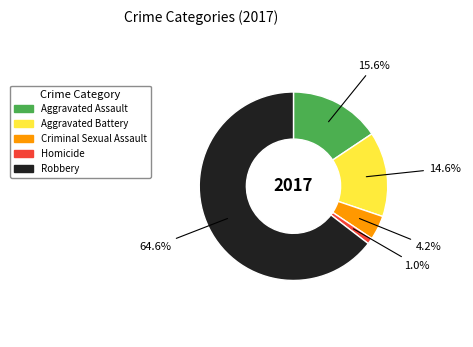

How many slices are in this pie chart?

5